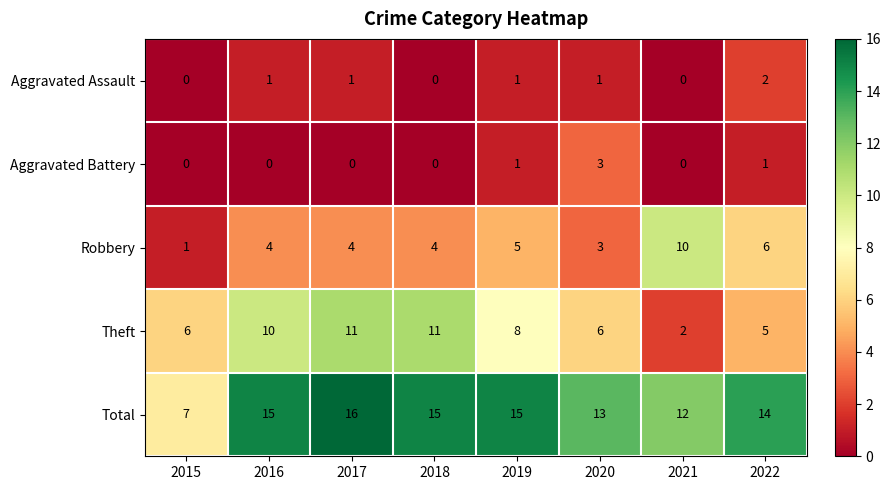

Is it true that Aggravated Assault equals 0 at 2021?

True